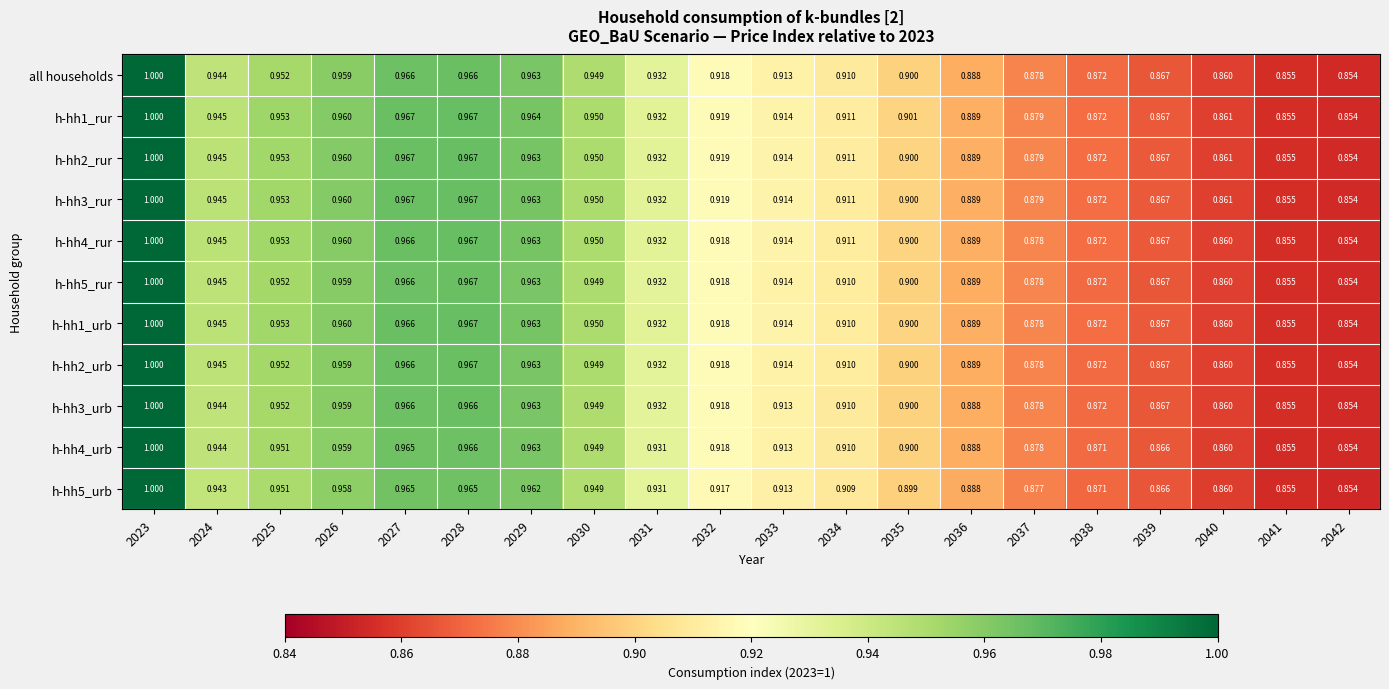

Is the value of h-hh2_rur at 2031 greater than the value of h-hh1_urb at 2025?

No